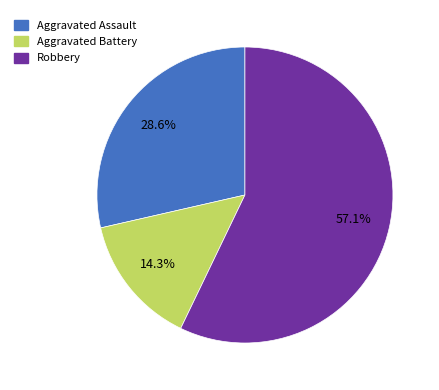

To the nearest percent, what is the difference between the largest and smallest slice percentages?

43%